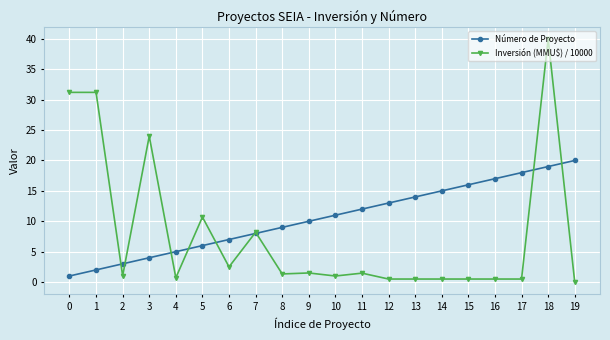

At which label does Inversión (MMU$) / 10000 reach its peak?

18